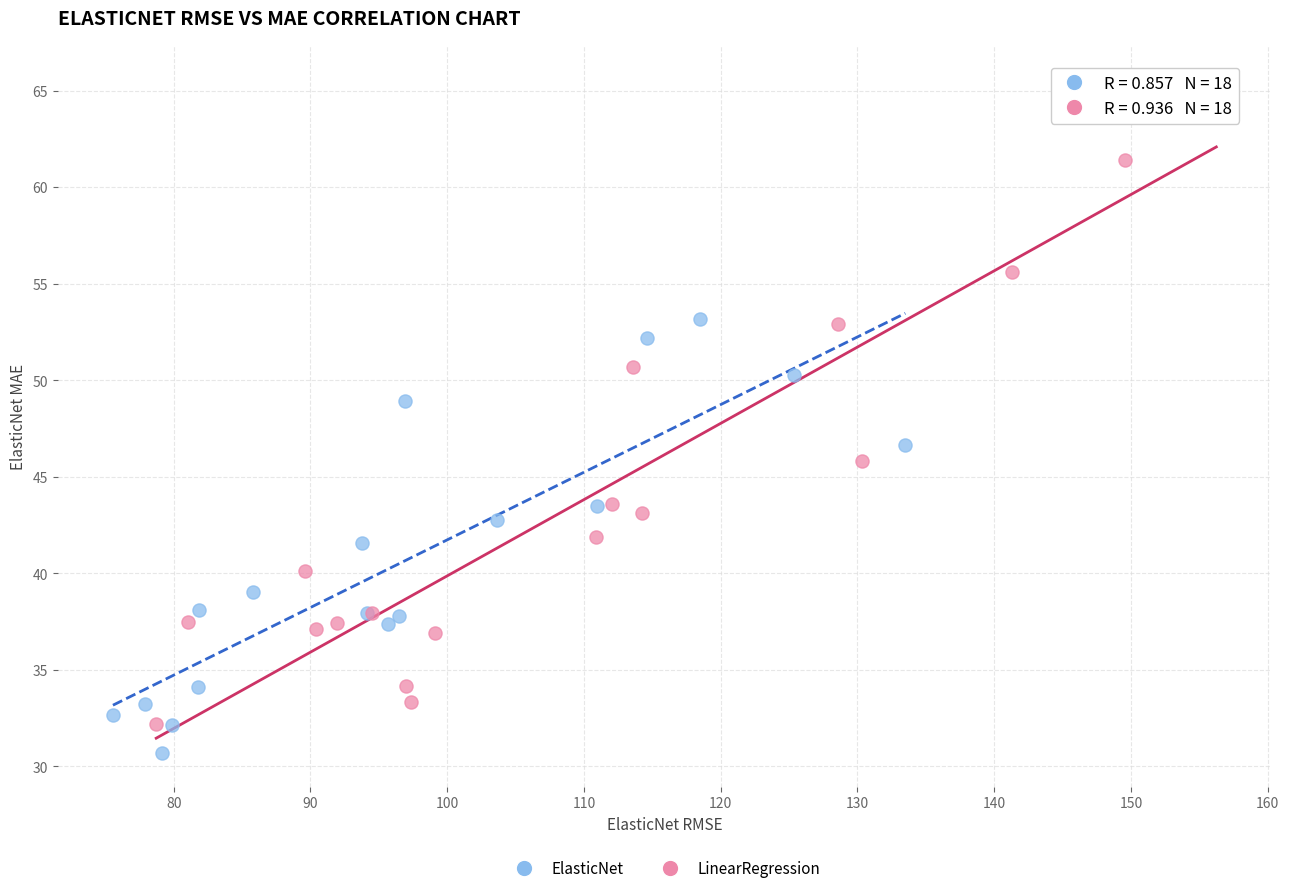

Which series contains the highest Y value?

LinearRegression